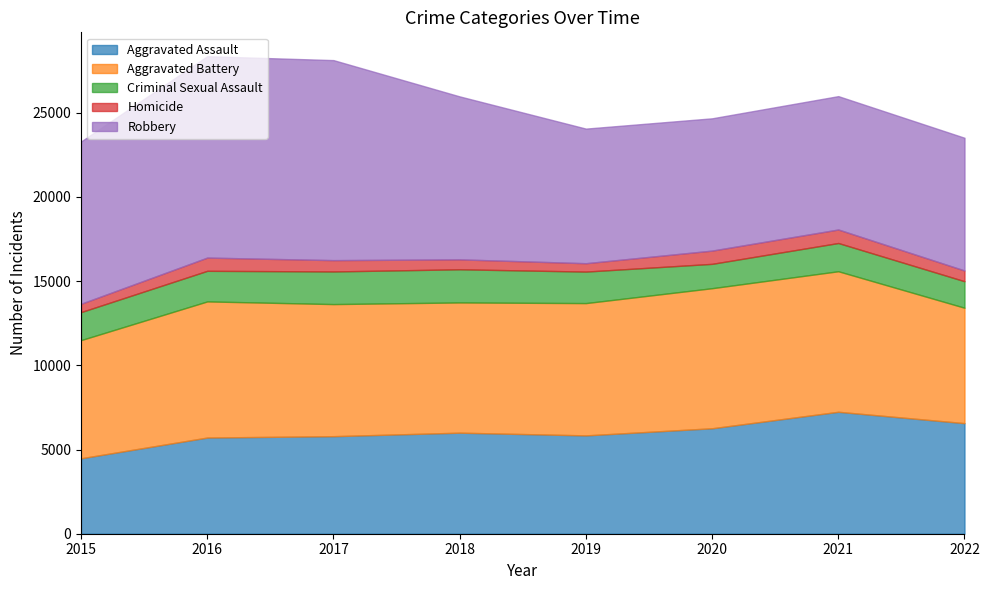

What is the smallest value displayed?

496